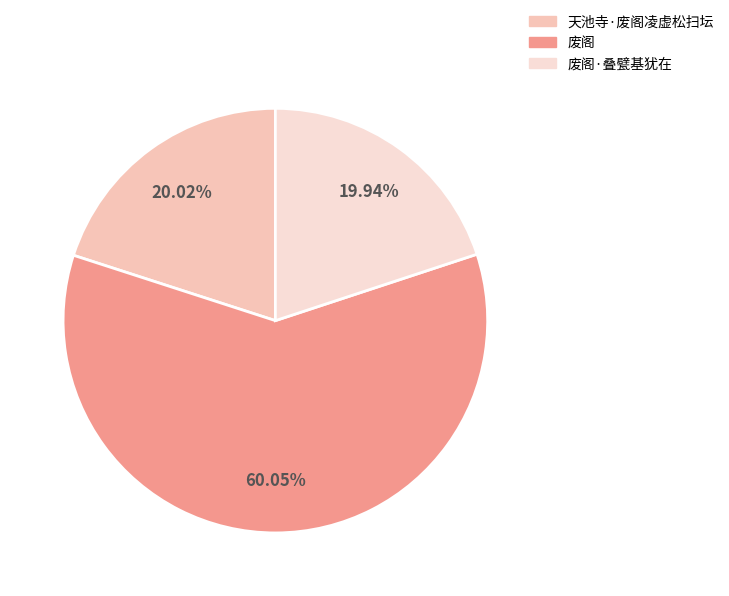

How many slices are in this pie chart?

3